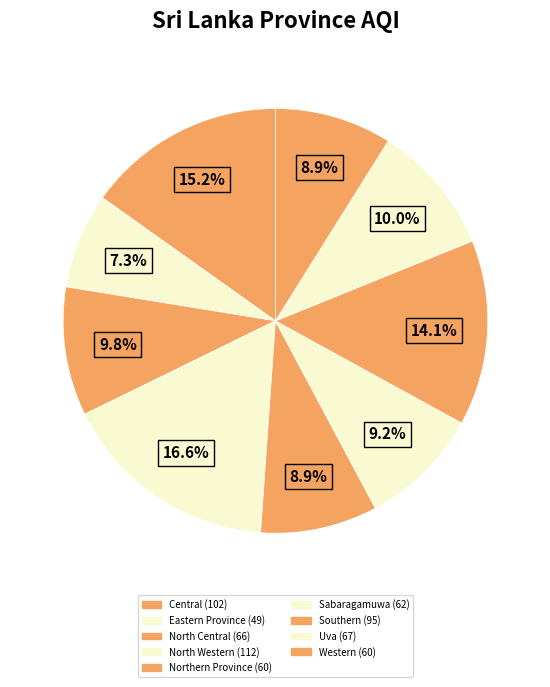

How many slices are in this pie chart?

9